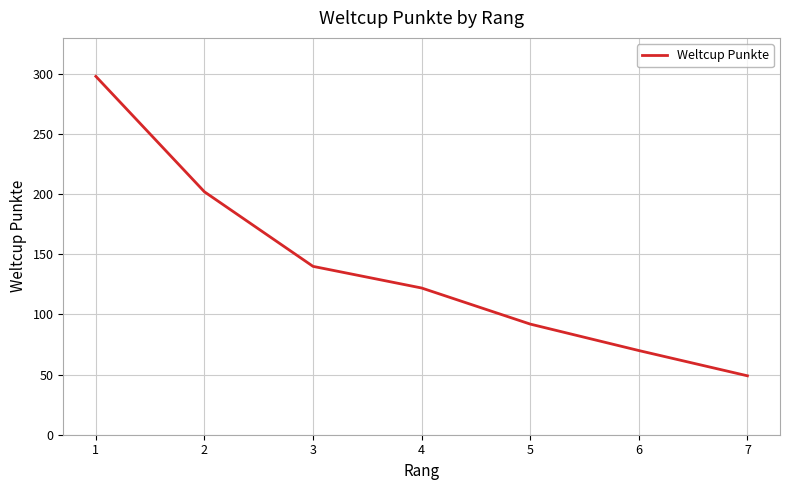

Reading right to left, extract all data points from this chart.

49	70	92	122	140	202	298